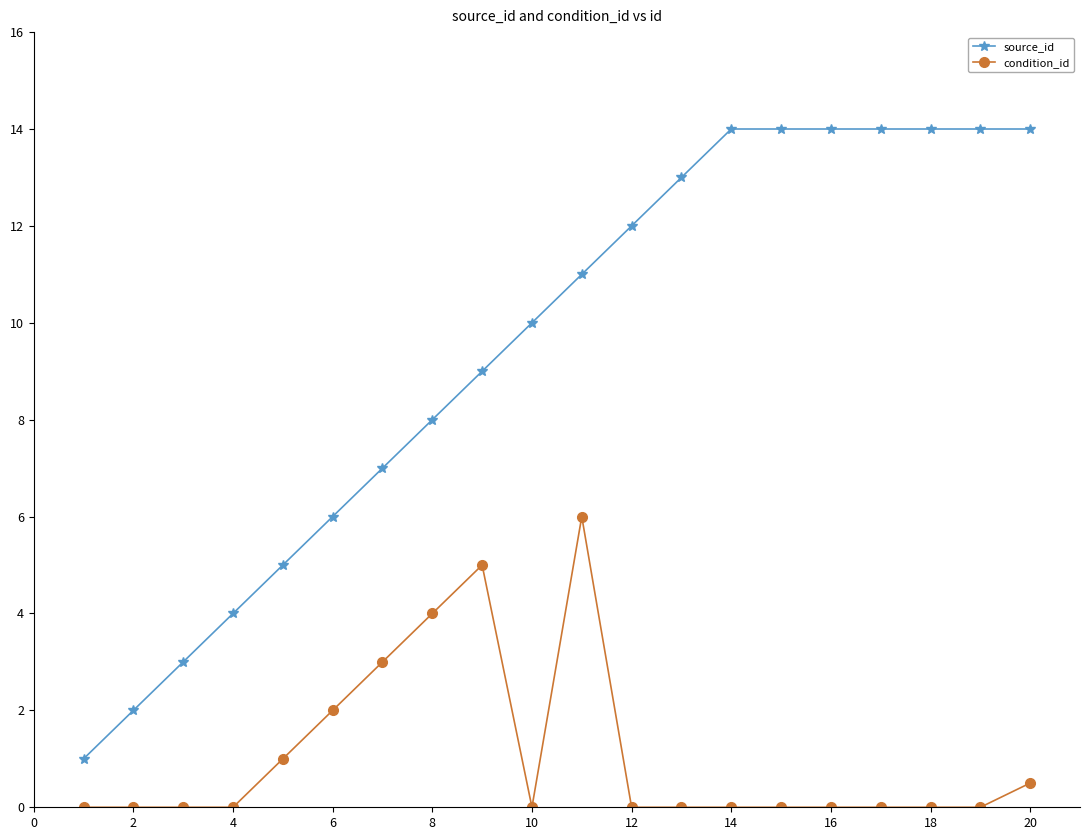

Which series has the largest total across all categories?

source_id